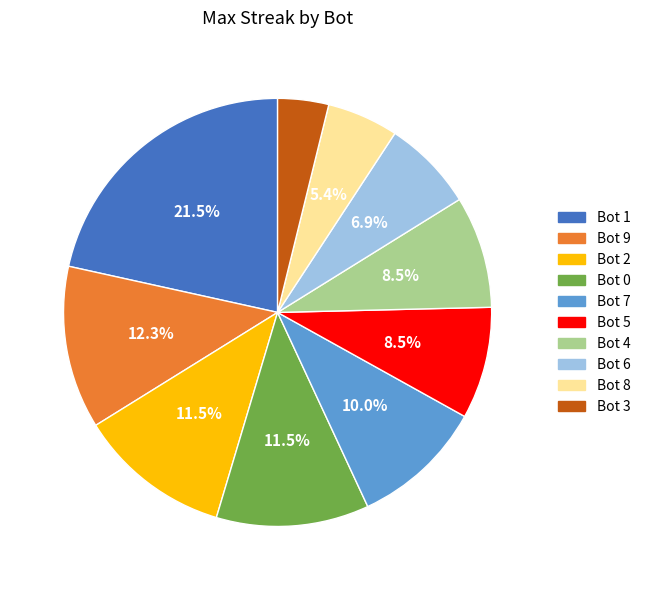

The Bot 3 slice represents 4% of the pie. True or false?

True